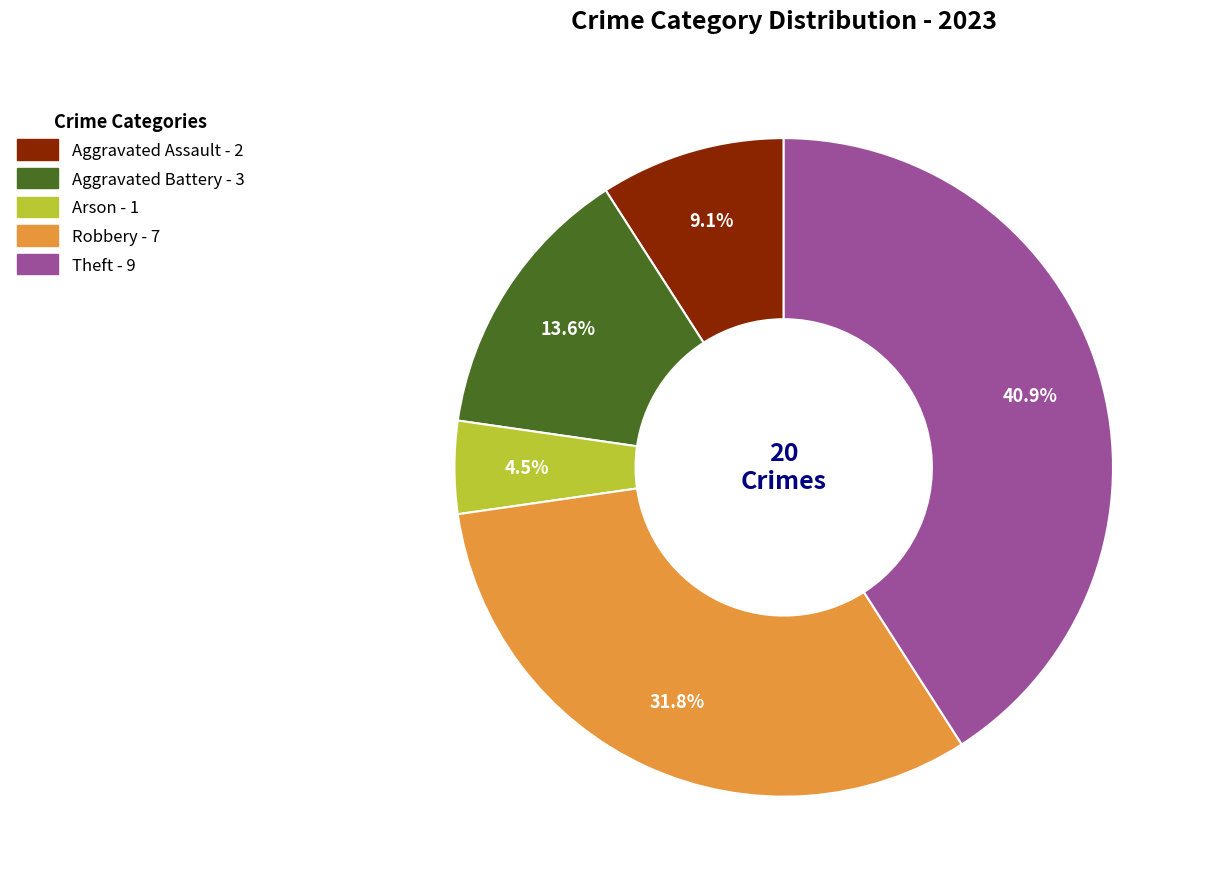

Does any single category account for the majority?

No